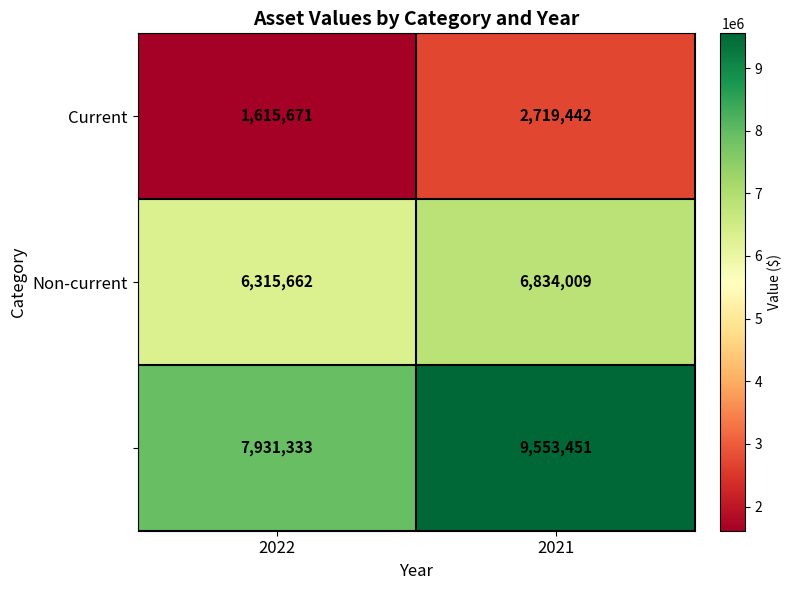

What is the spread (max minus min) of values at 2021?

6834009